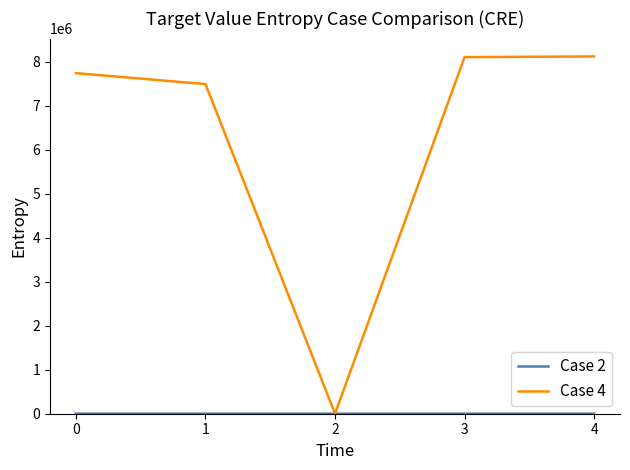

Which series has the widest spread of values?

Case 4